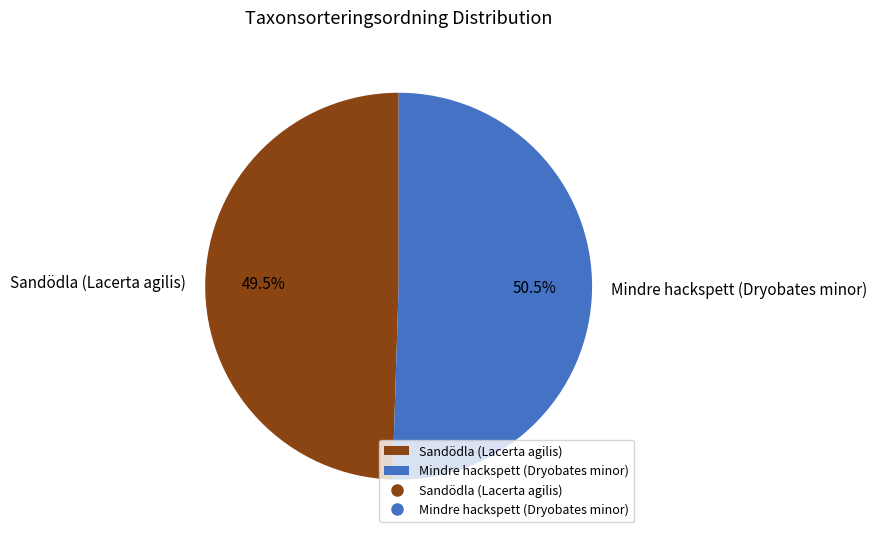

Which has a higher value, Mindre hackspett (Dryobates minor) or Sandödla (Lacerta agilis)?

Mindre hackspett (Dryobates minor)